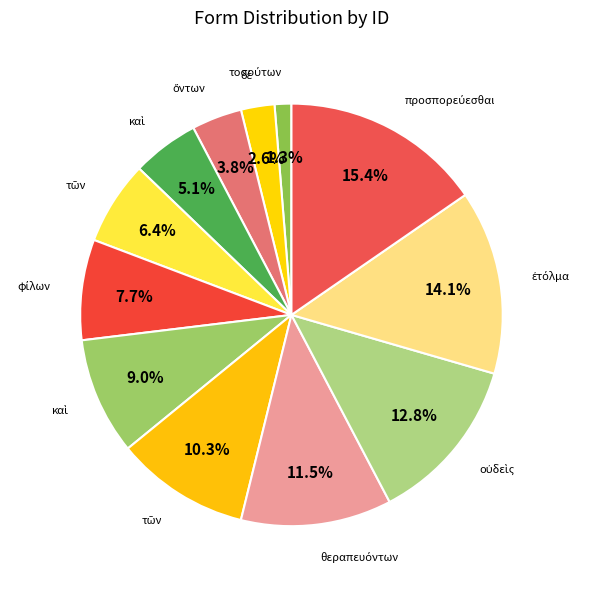

Count the number of slices in the pie.

12